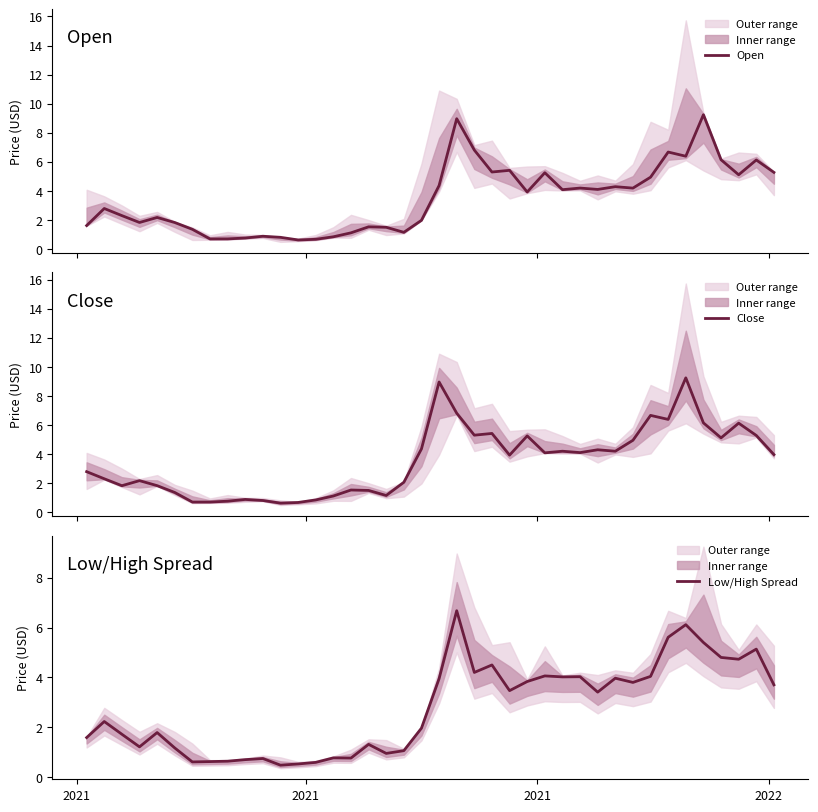

What is the lowest value of the Open series?

0.6